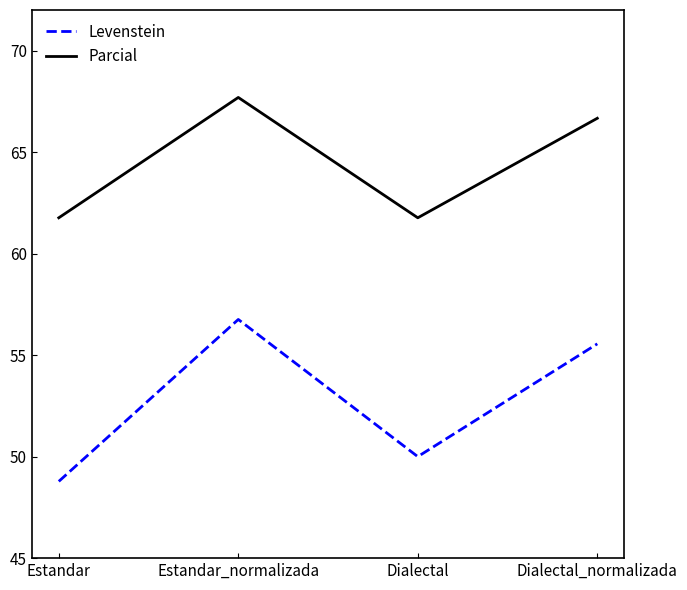

Where does the Parcial series first go above 66?

Estandar_normalizada